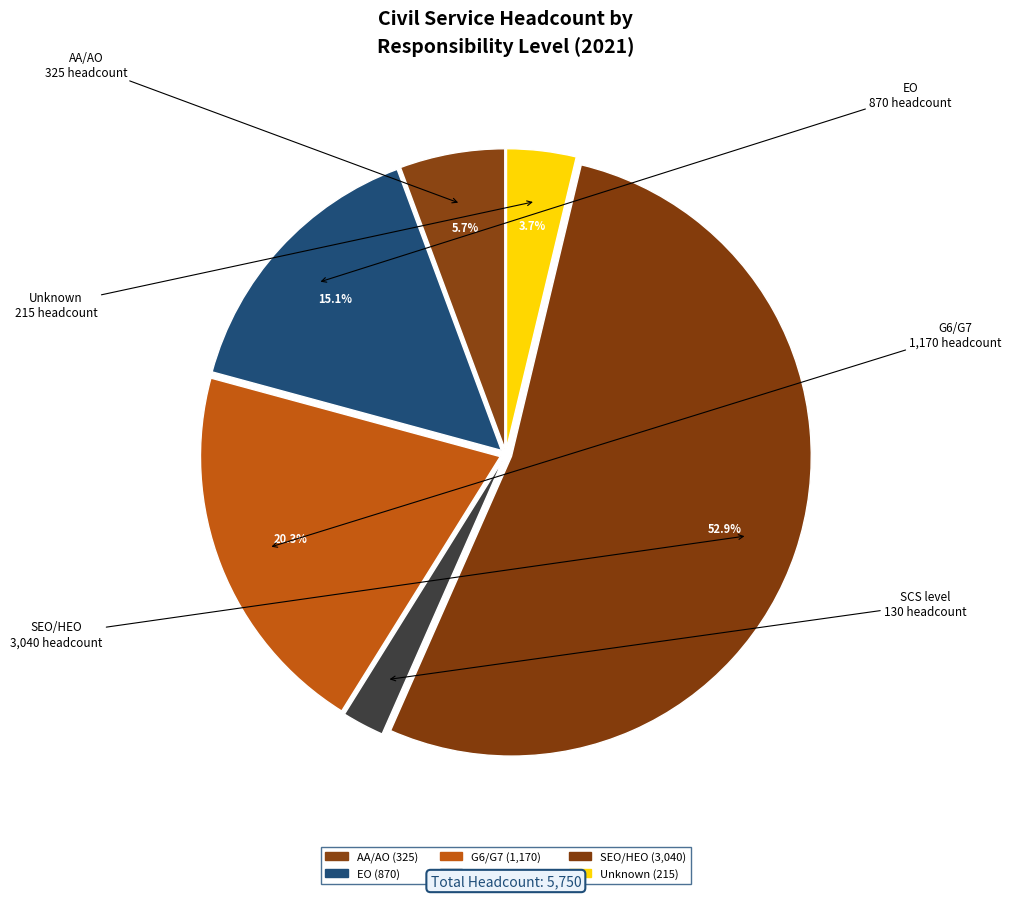

How much of the chart is everything except AA/AO?

94.3%